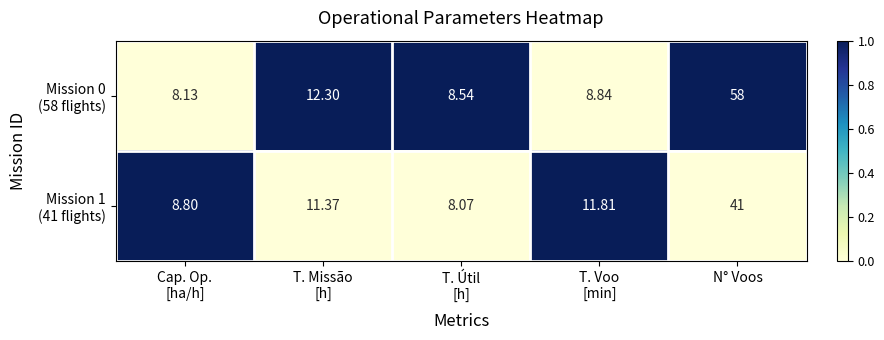

How many distinct data groups are displayed?

2